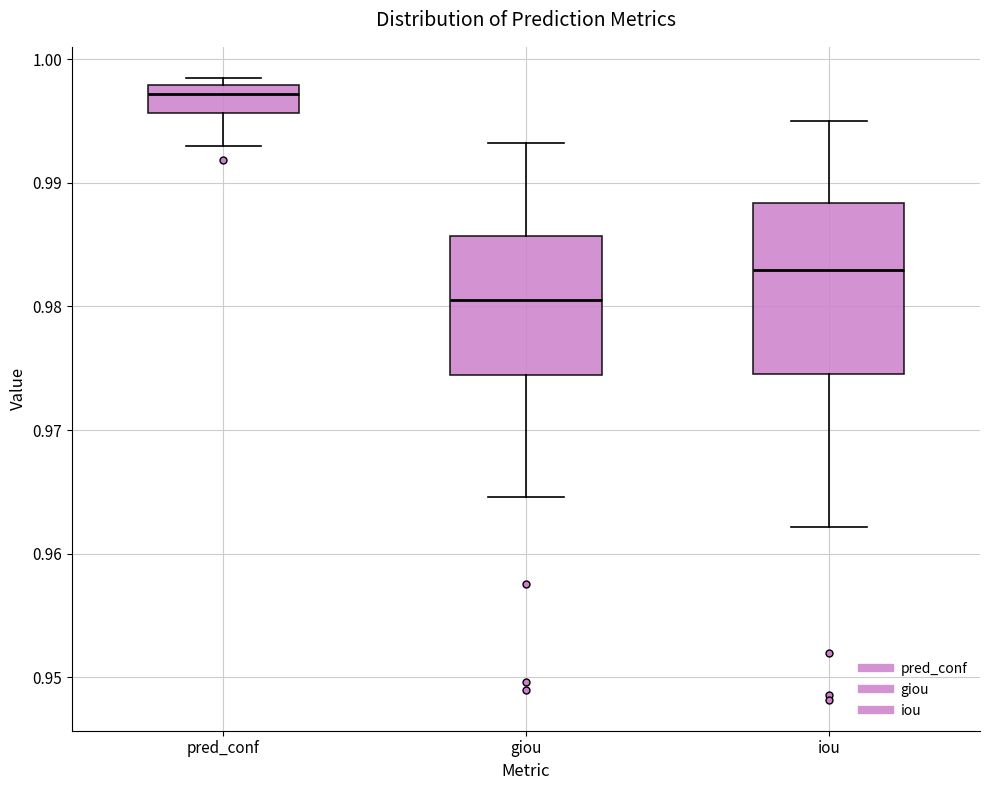

Where does the median line of the box for pred_conf sit on the y-axis? The values are not printed on the chart, so give them approximately, as read against the axis.

0.997